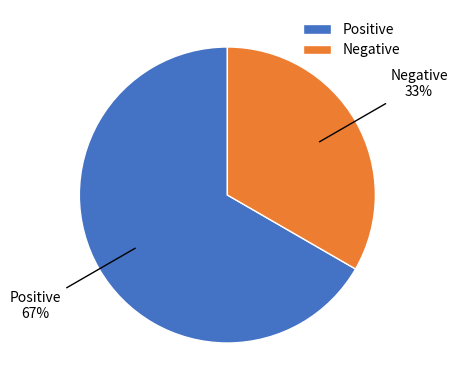

Is the sum of Negative and Positive greater than half?

Yes